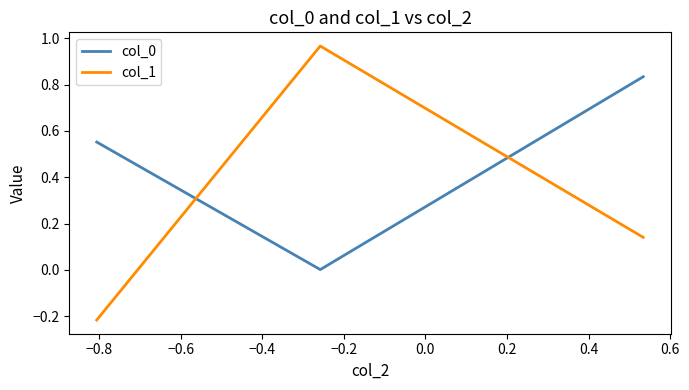

Which series has the widest spread of values?

col_1